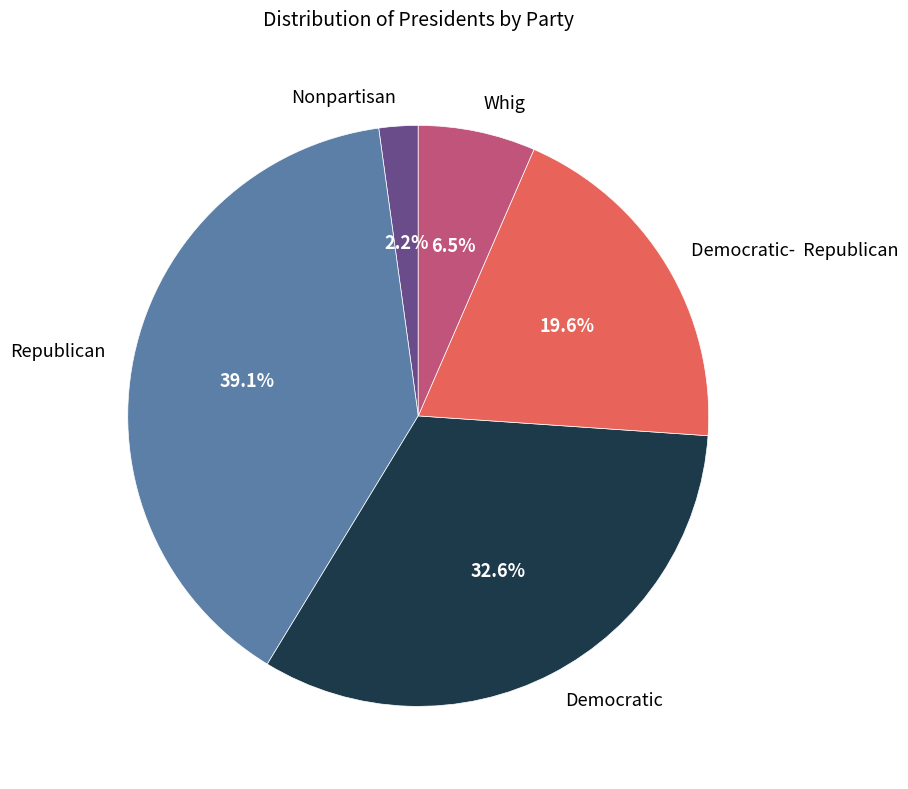

How many segments does this pie chart have?

5